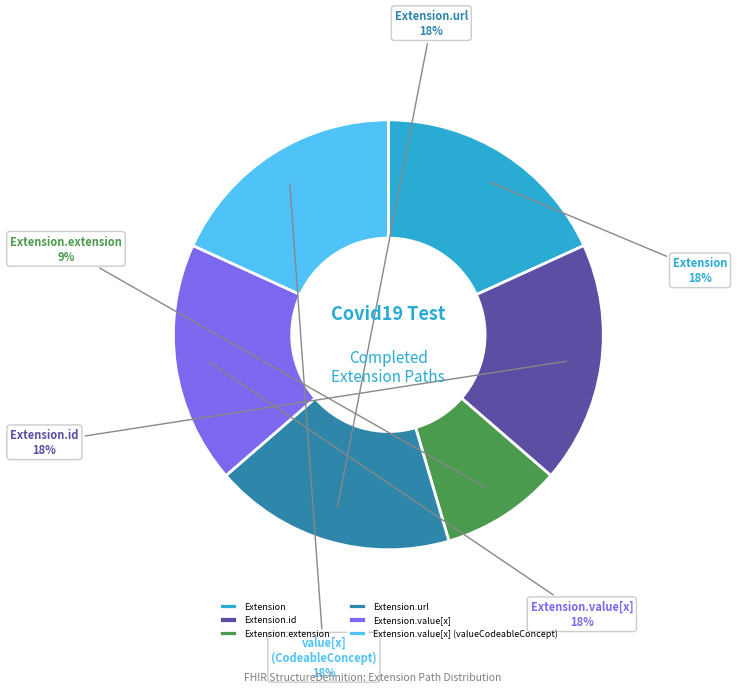

Is there a majority slice in this chart?

No